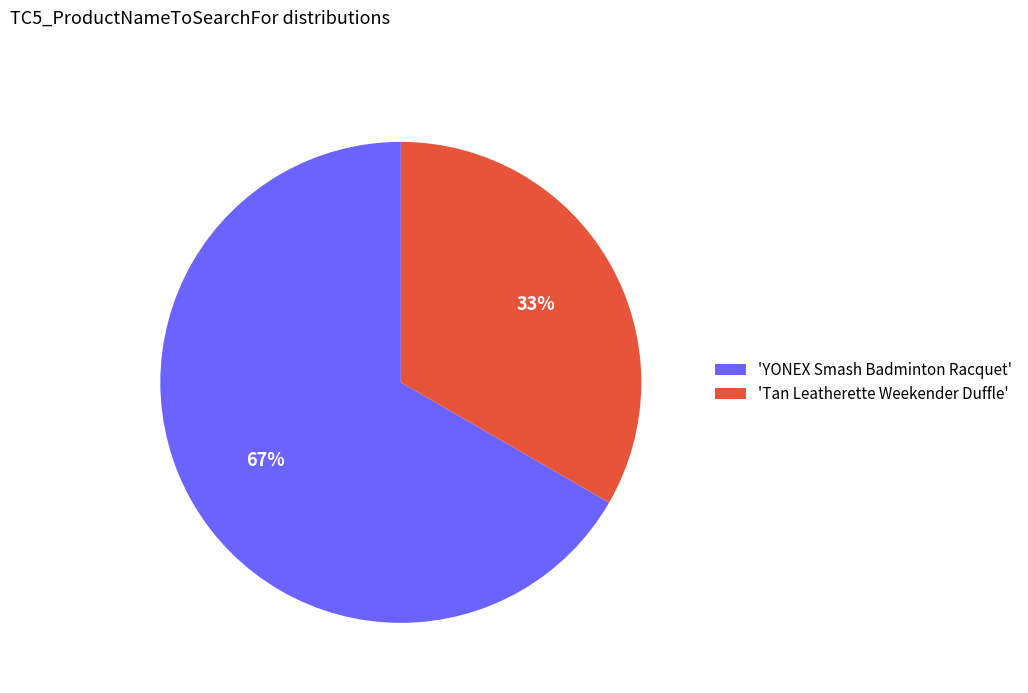

What is the ratio of the value at 'YONEX Smash Badminton Racquet' to the value at 'Tan Leatherette Weekender Duffle'?

2.0